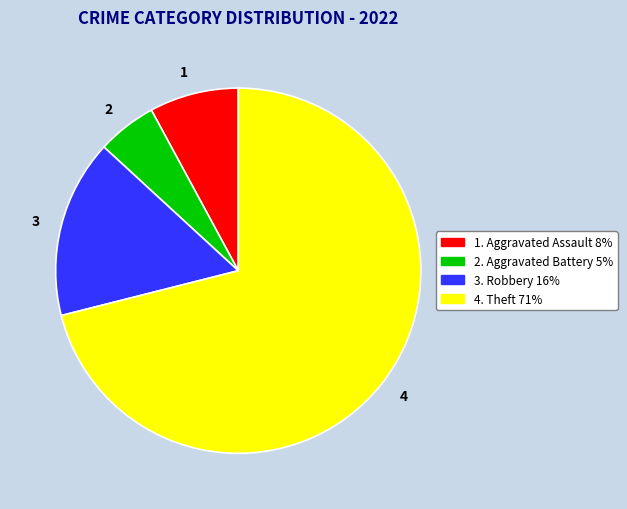

The 1 slice represents 21% of the pie. True or false?

False